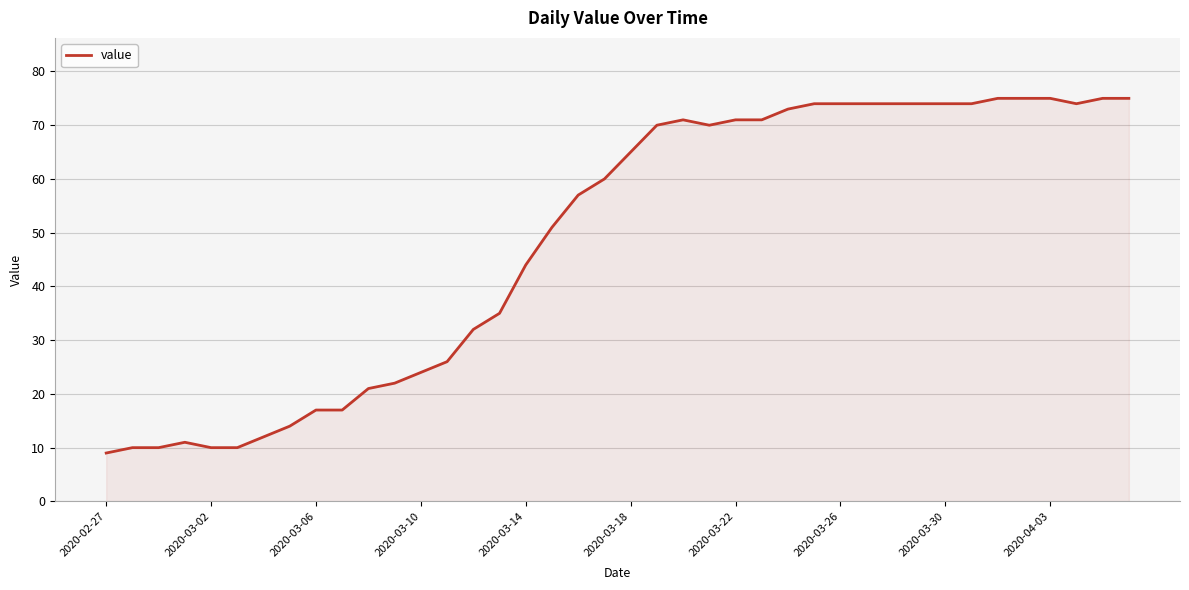

What is the minimum value shown in the chart?

9